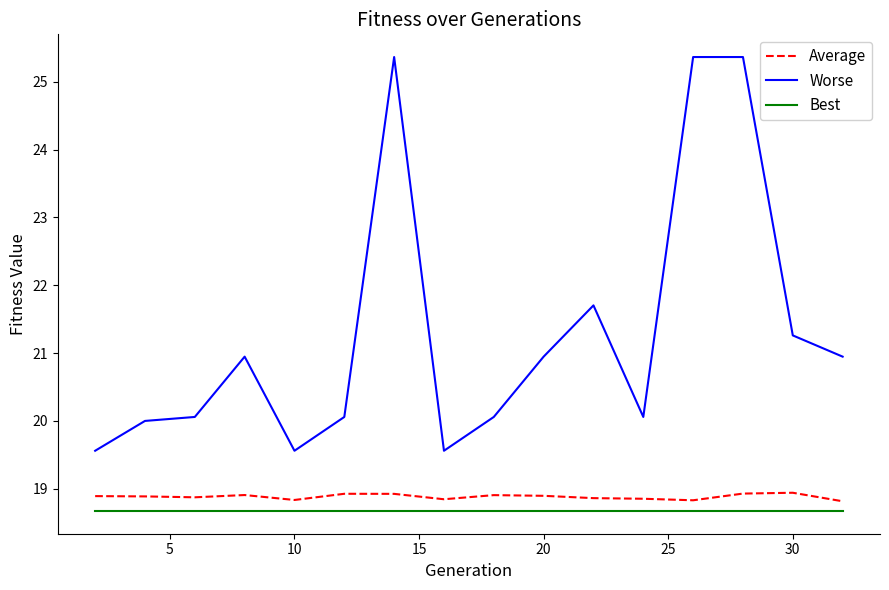

How many lines are shown in the chart?

3